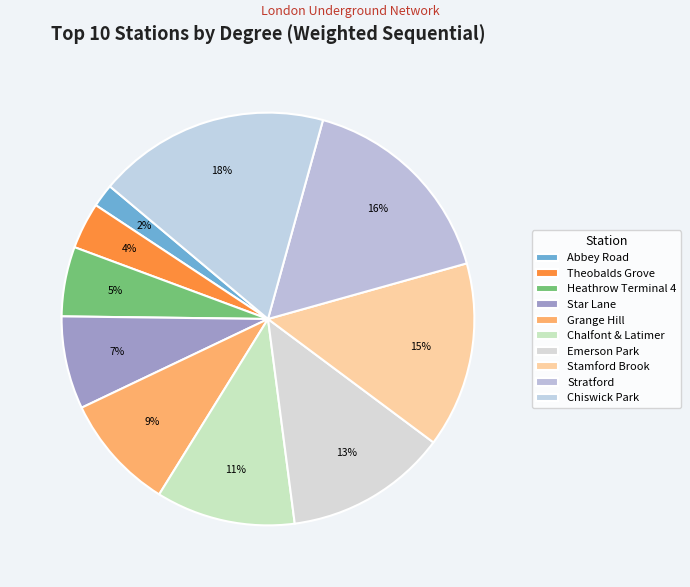

What percentage is the Chalfont & Latimer slice, to the nearest percent?

11%